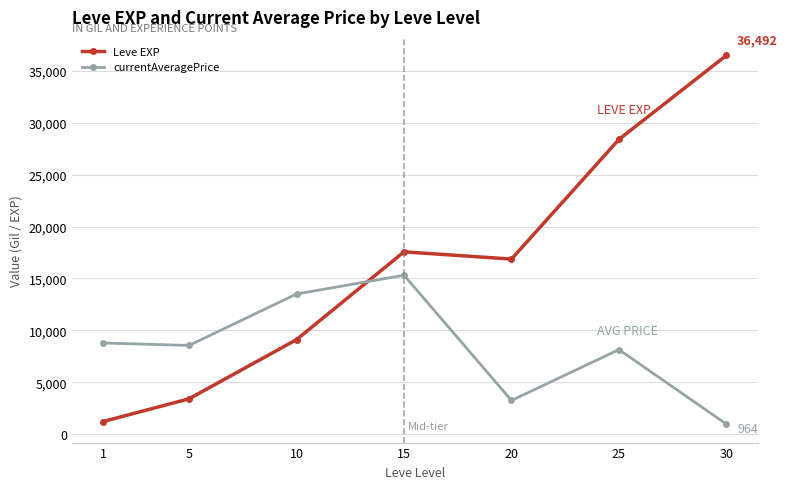

Which series has the largest total across all categories?

Leve EXP